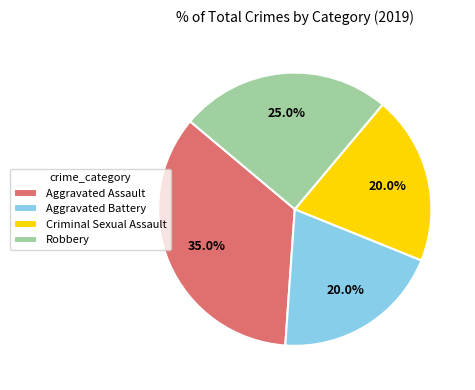

Is the sum of Aggravated Battery and Criminal Sexual Assault greater than half?

No